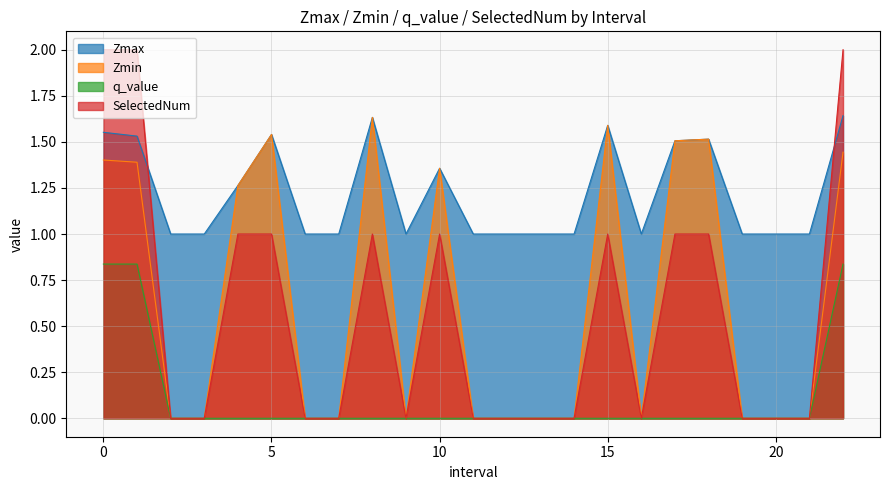

What is the spread (max minus min) of values at 5.0?

1.5